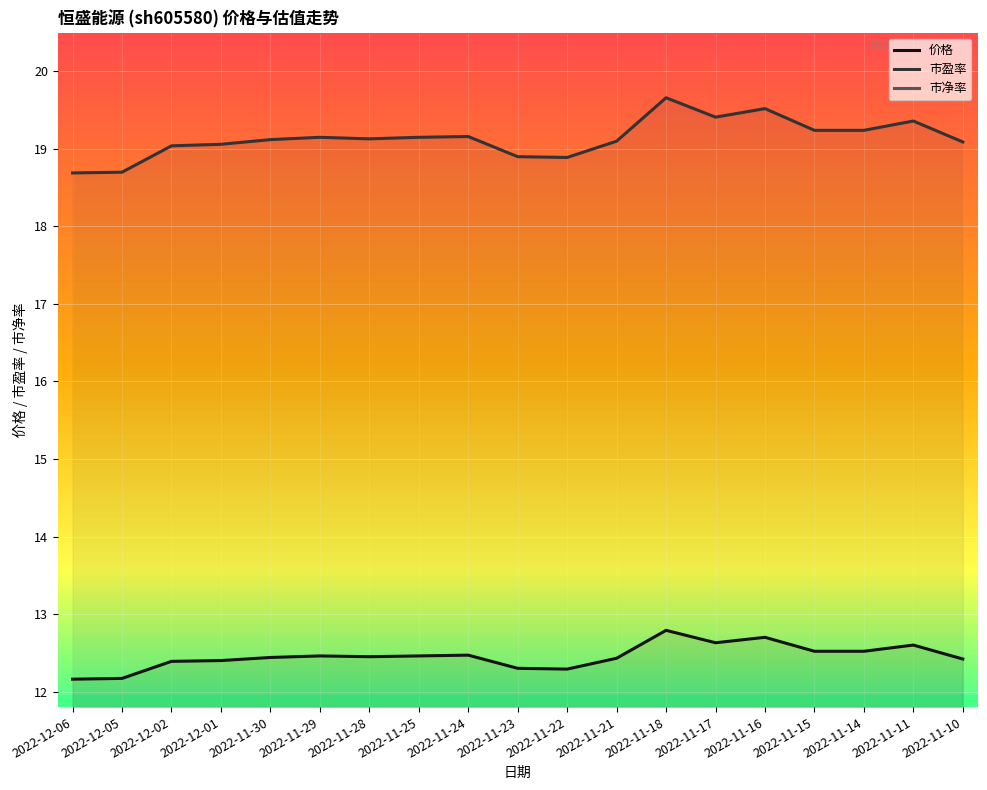

Which category has the highest value across all series?

2022-11-18